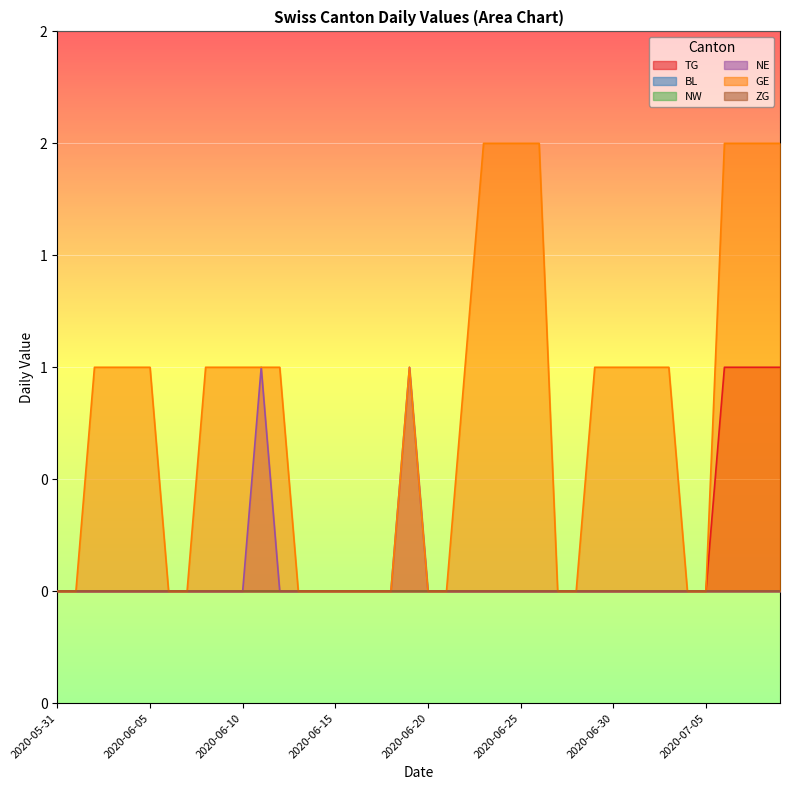

Reading left to right, extract all data points from this chart.

TG: 0	0	0	0	0	0	0	0	0	0	0	0	0	0	0	0	0	0	0	0	0	0	0	0	0	0	0	0	0	0	0	0	0	0	0	0	1	1	1	1
NE: 0	0	0	0	0	0	0	0	0	0	0	1	0	0	0	0	0	0	0	1	0	0	0	0	0	0	0	0	0	0	0	0	0	0	0	0	0	0	0	0
GE: 0	0	1	1	1	1	0	0	1	1	1	1	1	0	0	0	0	0	0	1	0	0	1	2	2	2	2	0	0	1	1	1	1	1	0	0	2	2	2	2